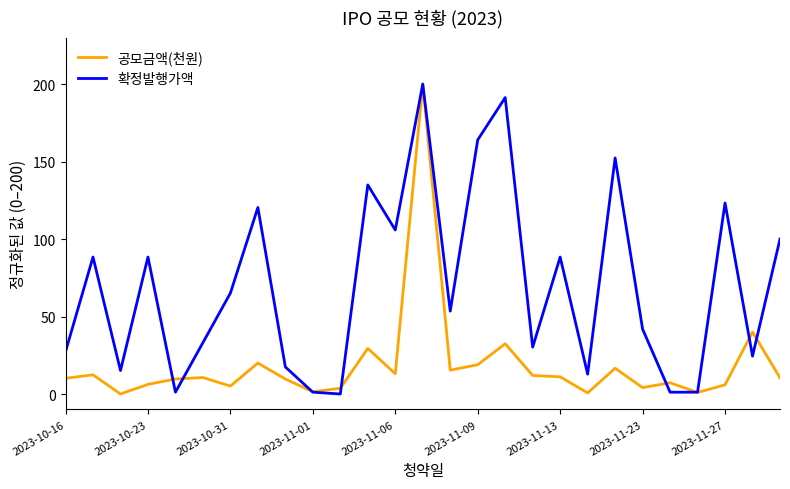

Which series has the largest total across all categories?

확정발행가액